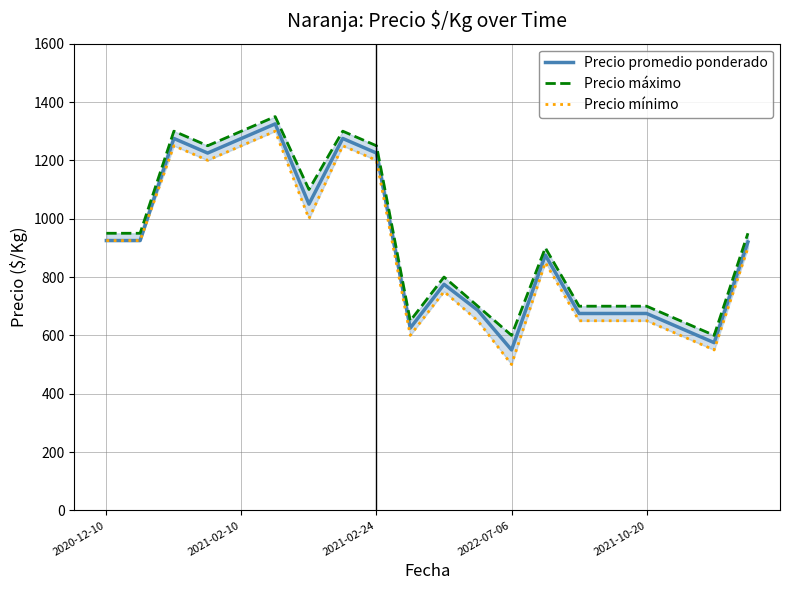

At 19, list the series in order from largest to smallest.

Precio máximo, Precio promedio ponderado, Precio mínimo